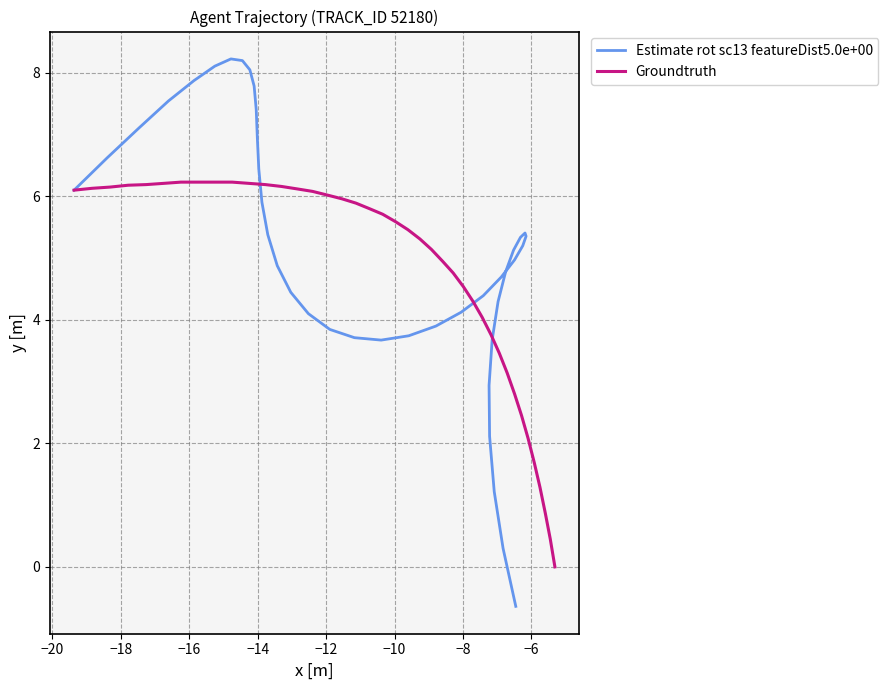

Which series ends up on top after the final intersection of Groundtruth and Estimate rot sc13 featureDist5.0e+00?

Groundtruth